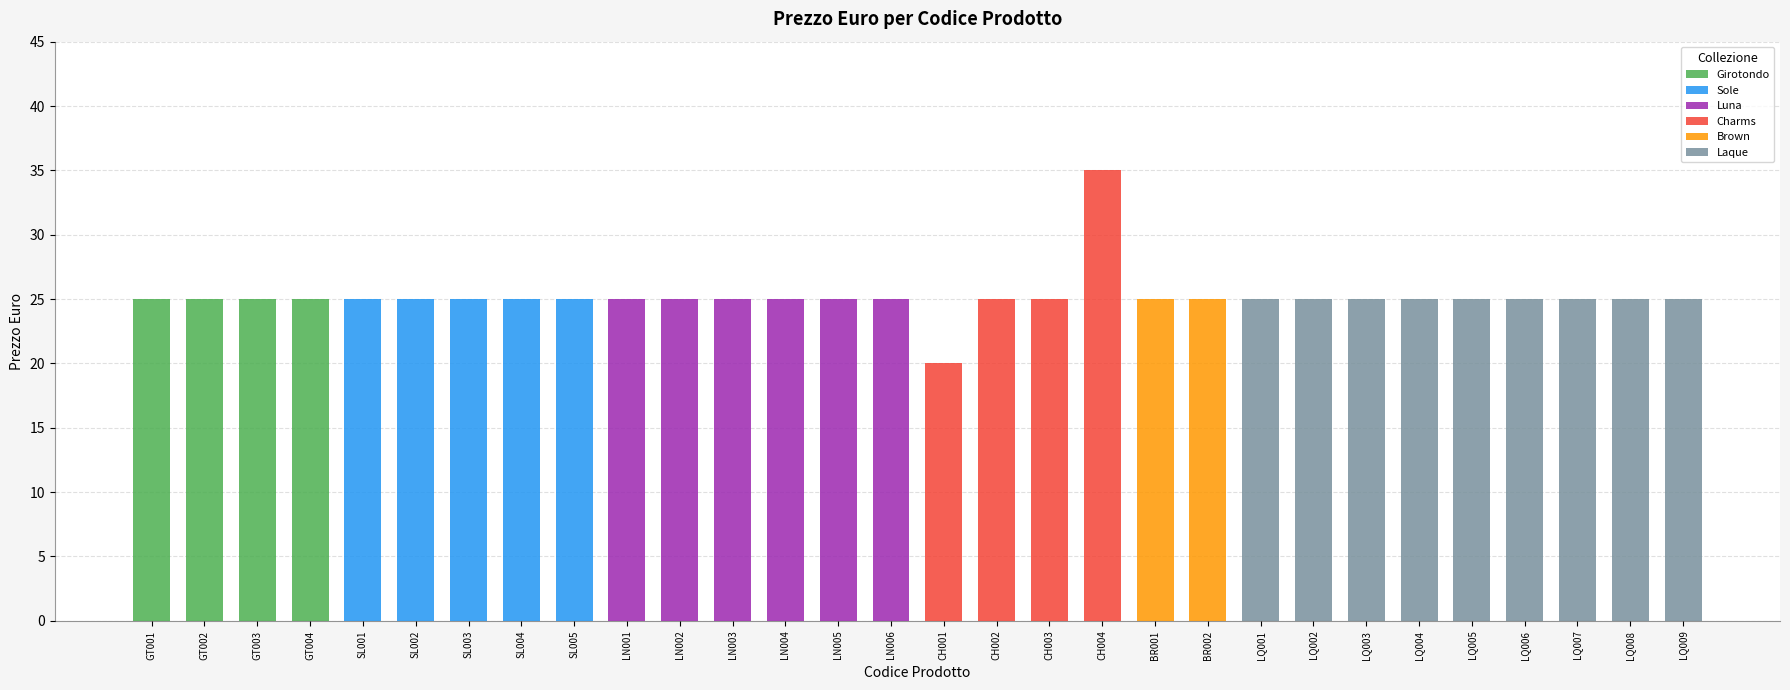

Reading right to left, extract all data points from this chart.

LQ009=25	LQ008=25	LQ007=25	LQ006=25	LQ005=25	LQ004=25	LQ003=25	LQ002=25	LQ001=25	BR002=25	BR001=25	CH004=35	CH003=25	CH002=25	CH001=20	LN006=25	LN005=25	LN004=25	LN003=25	LN002=25	LN001=25	SL005=25	SL004=25	SL003=25	SL002=25	SL001=25	GT004=25	GT003=25	GT002=25	GT001=25